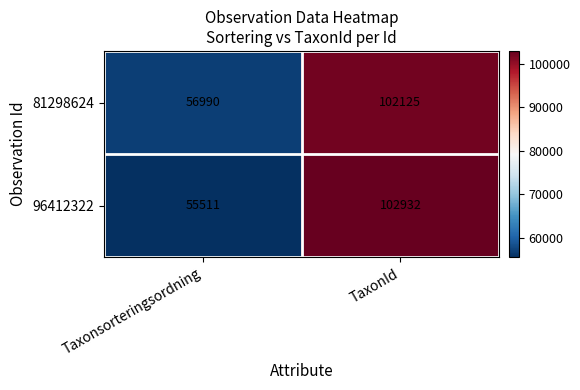

Which series changed the most between Taxonsorteringsordning and TaxonId?

96412322